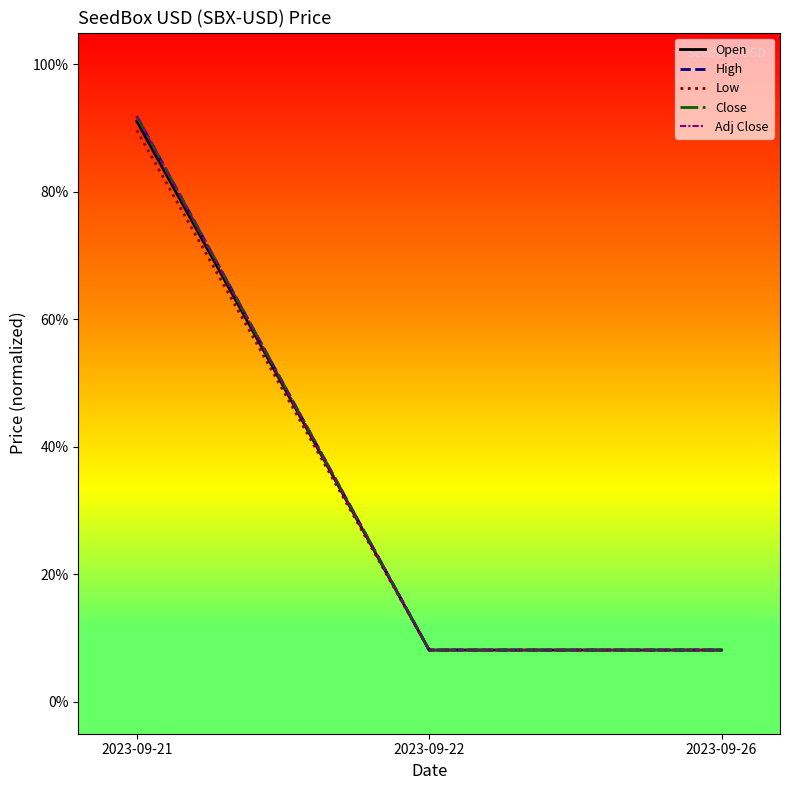

Does the chart have visible grid lines?

No